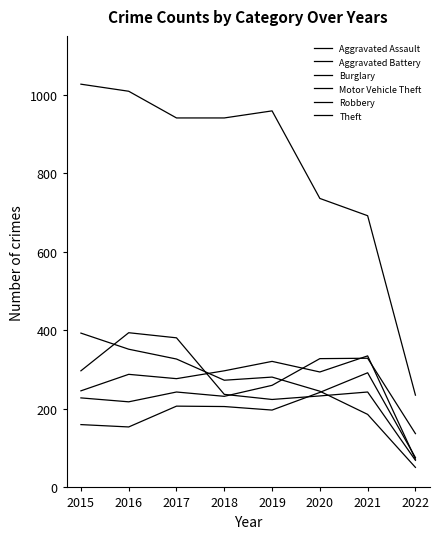

Does the chart have visible grid lines?

No